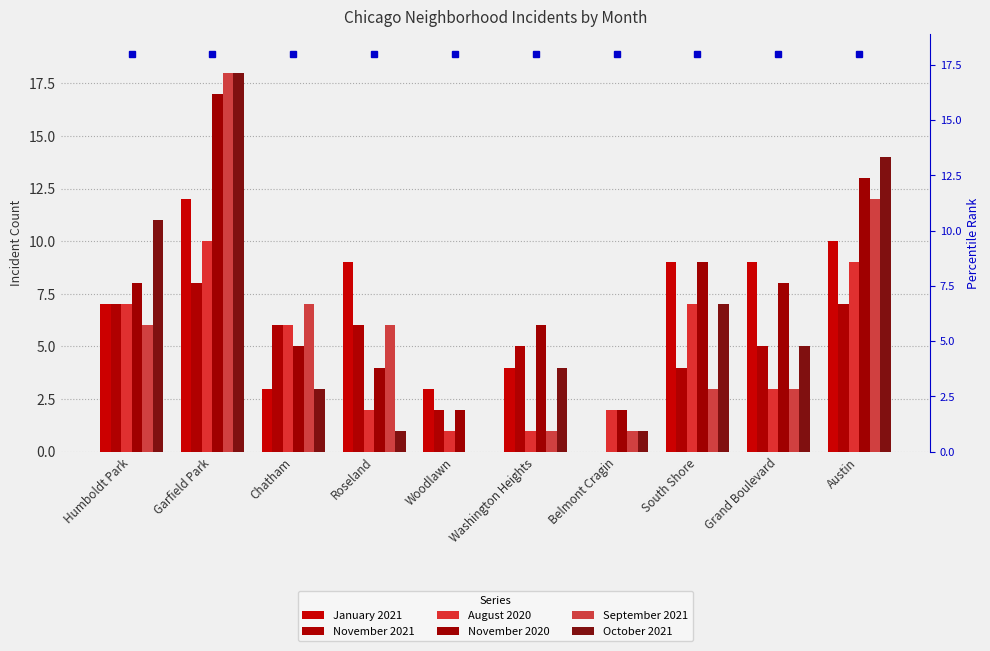

Rank the categories by November 2021 value from highest to lowest.

Garfield Park, Humboldt Park, Austin, Chatham, Roseland, Washington Heights, Grand Boulevard, South Shore, Woodlawn, Belmont Cragin